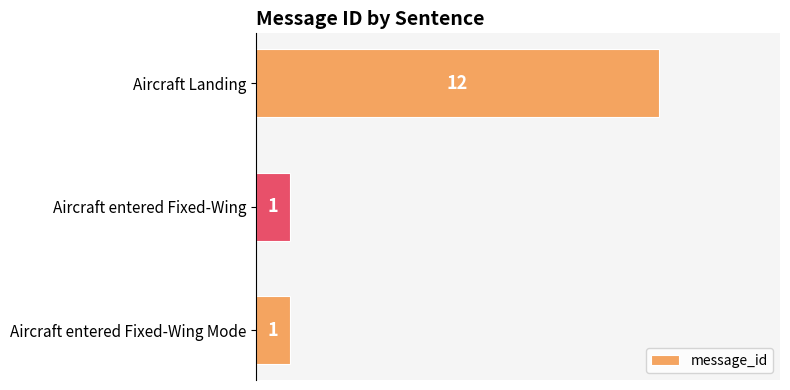

What is the maximum value shown in the chart?

12